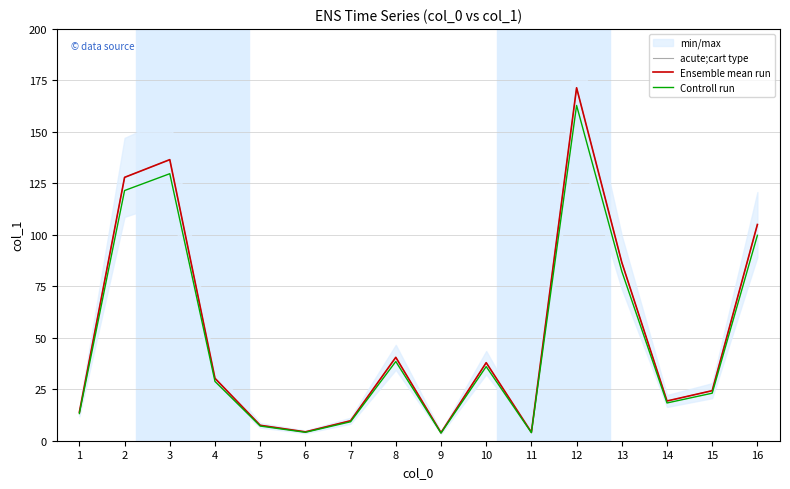

At which category does Controll run reach its first local valley?

6